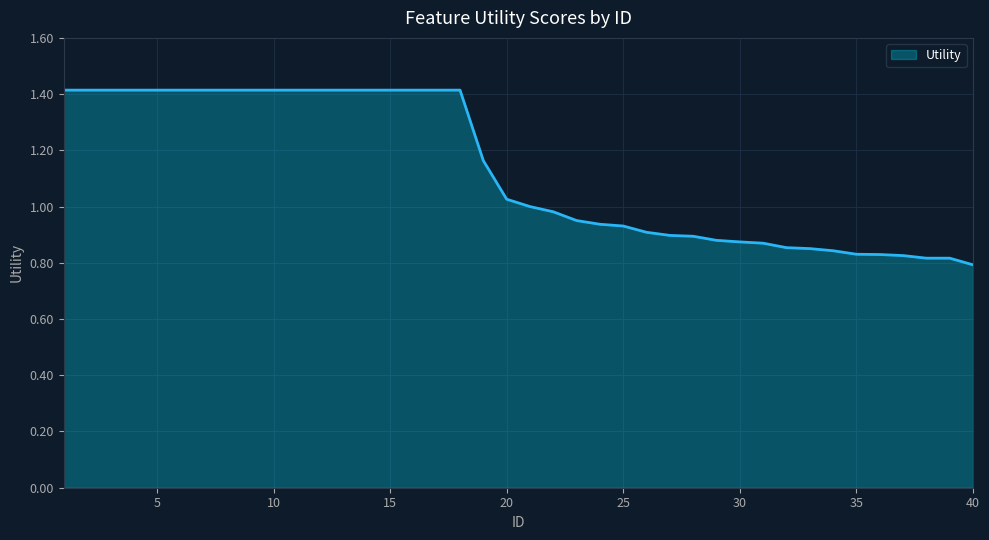

What is the greatest value displayed?

1.4